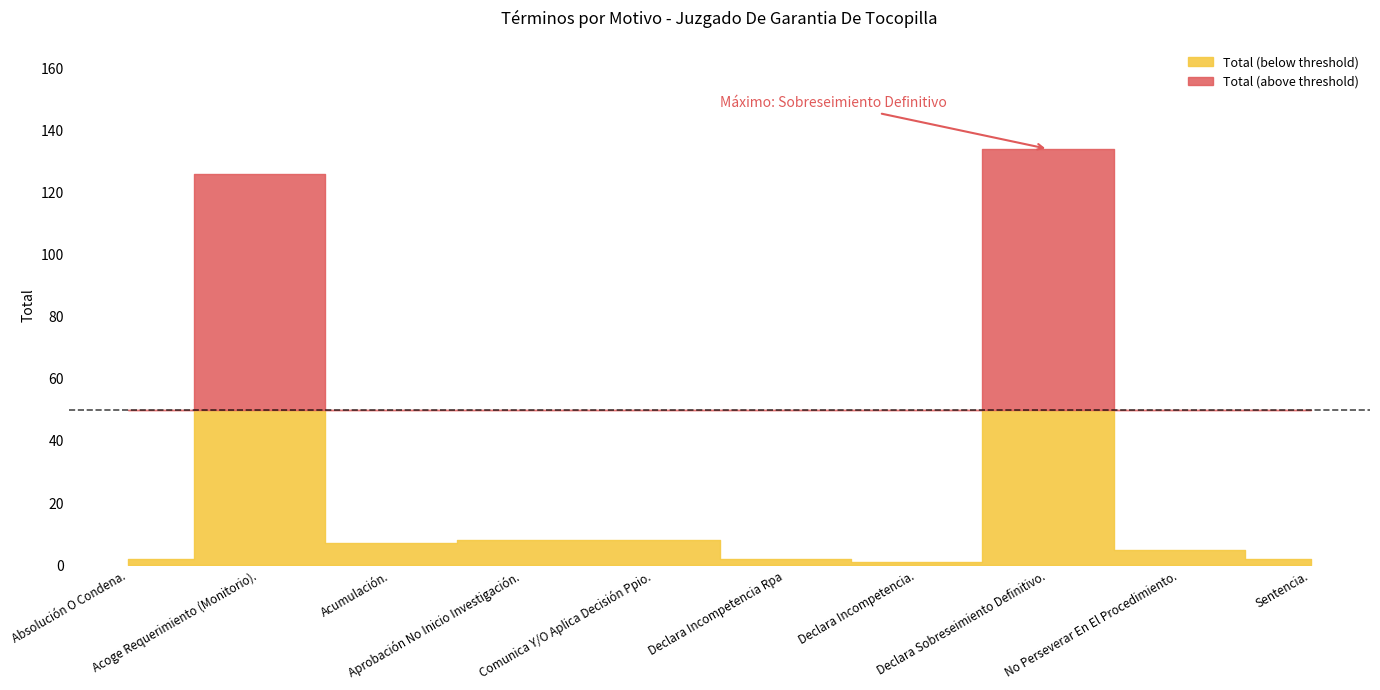

Reading left to right, transcribe all the data shown in this chart.

2	126	7	8	8	2	1	134	5	2